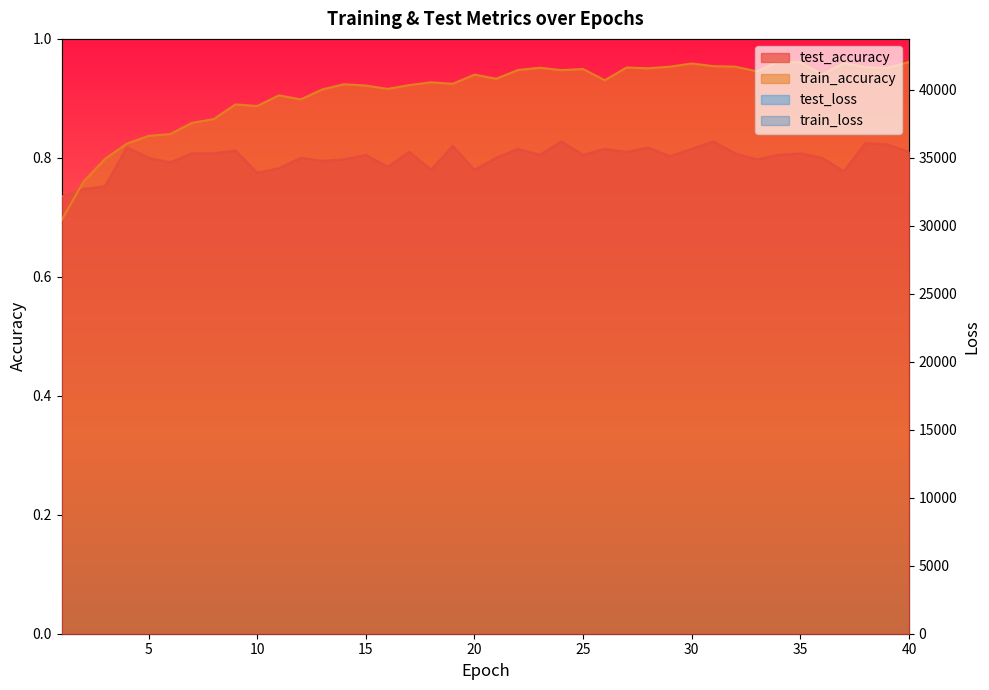

Rank the series by their maximum value, from lowest to highest.

test_accuracy, train_accuracy, test_loss, train_loss